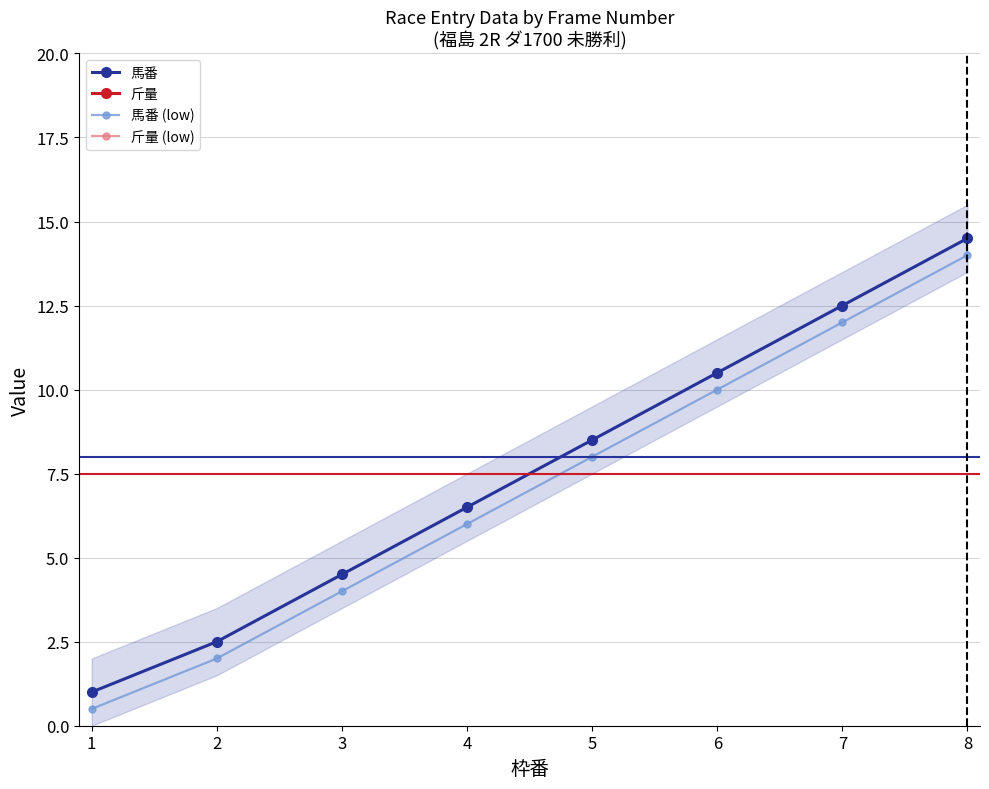

Reading left to right, extract all data points from this chart.

馬番: 1=1.0	2=2.5	3=4.5	4=6.5	5=8.5	6=10.5	7=12.5	8=14.5
斤量: 1=52.0	2=57.0	3=56.0	4=56.0	5=57.0	6=57.0	7=56.0	8=54.5
馬番 (low): 1=0.5	2=2.0	3=4.0	4=6.0	5=8.0	6=10.0	7=12.0	8=14.0
斤量 (low): 1=51.9	2=57.0	3=55.7	4=55.7	5=57.0	6=57.0	7=55.7	8=54.4